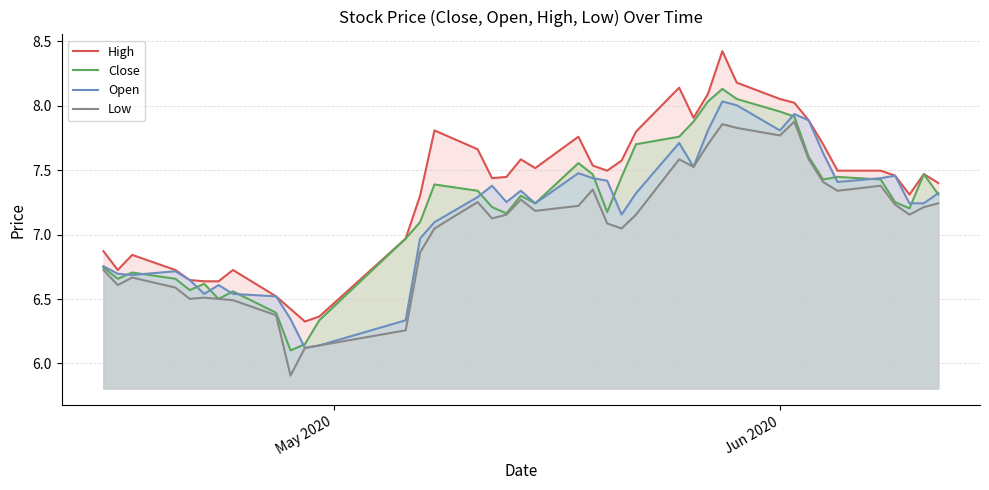

At how many categories does at least one series exceed 6?

40